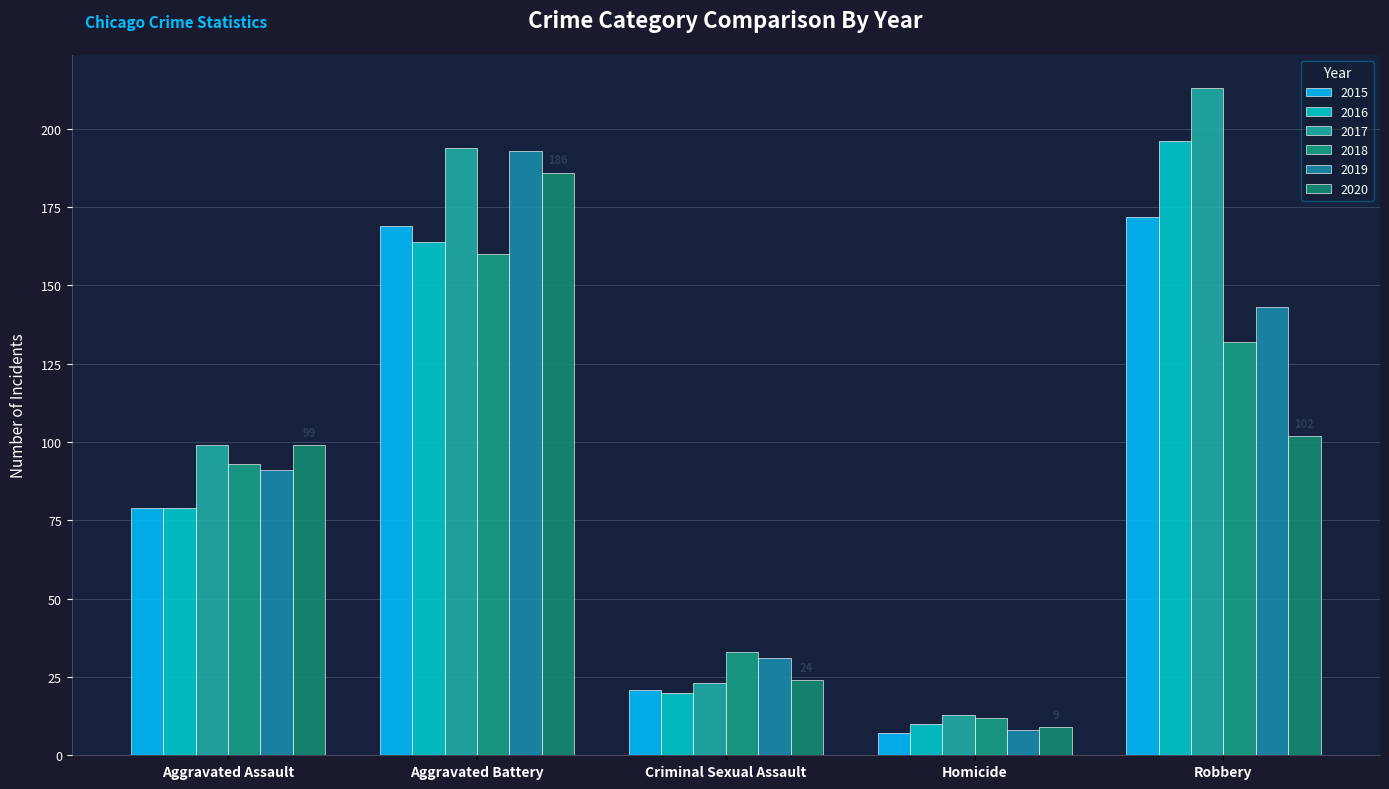

Is it true that 2019 equals 91 at Aggravated Assault?

True